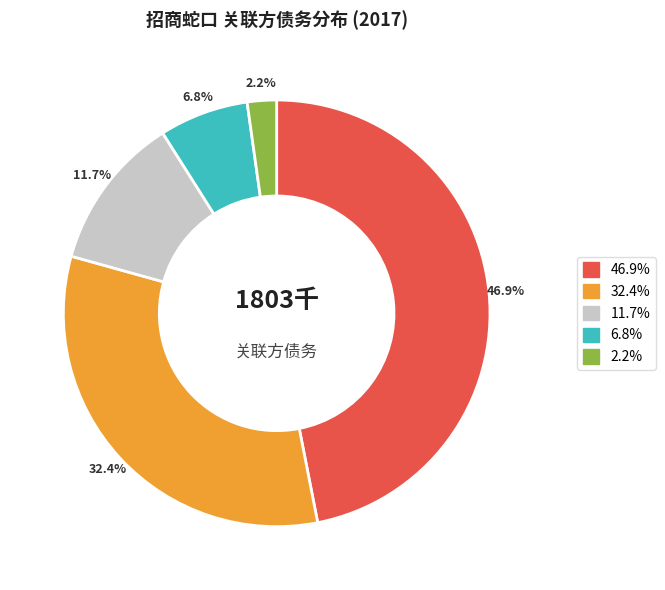

Is there any slice that represents more than half of the pie?

No